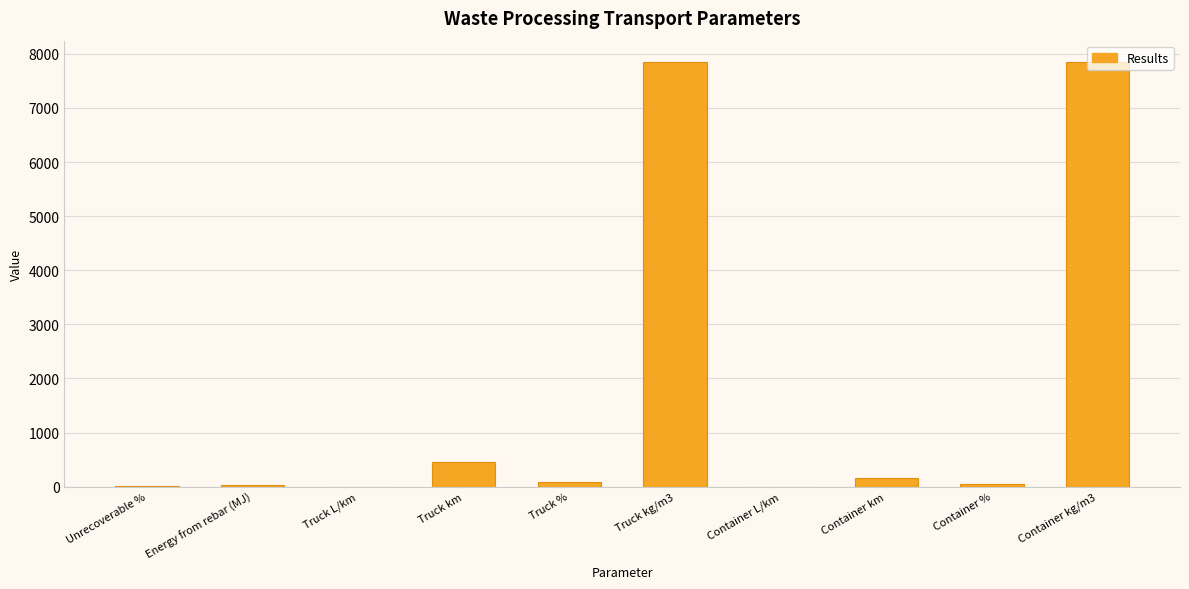

What is the difference between the values at Truck % and Energy from rebar (MJ)?

61.0